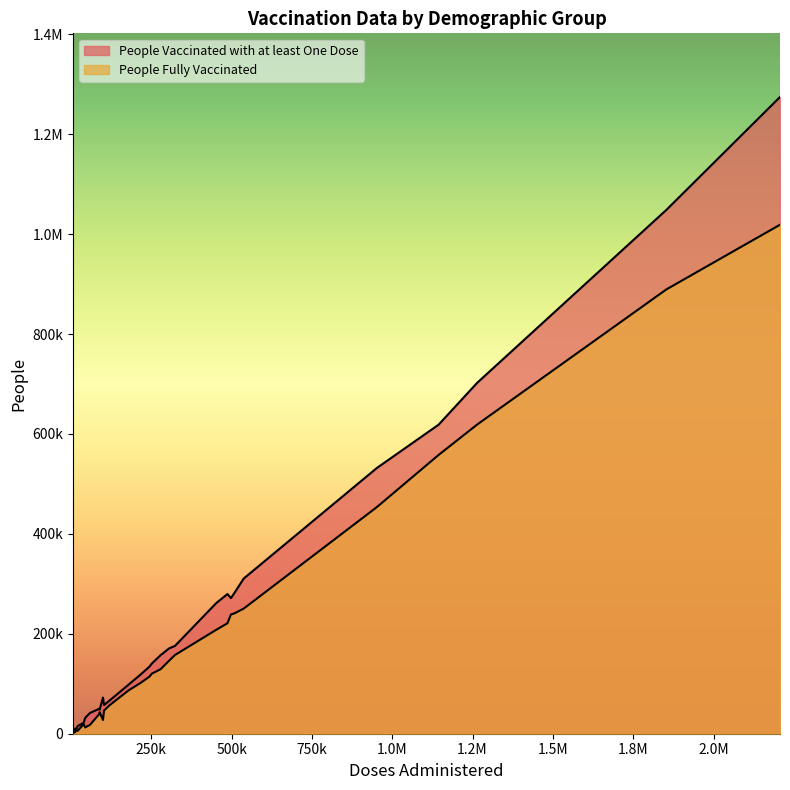

True or false: People Vaccinated with at least One Dose has more than 2 points higher than both neighbors.

True